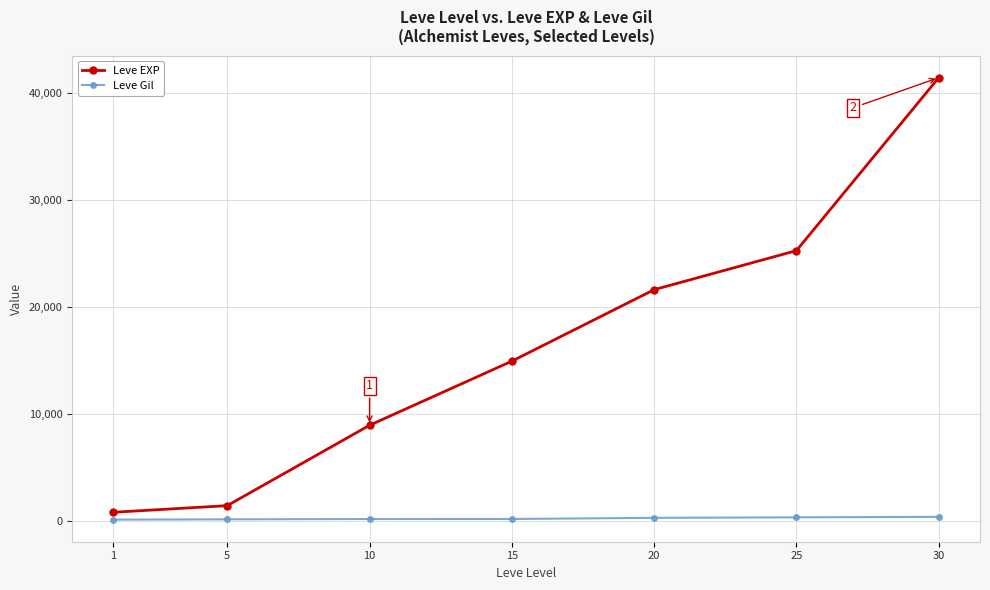

List the labels in order of Leve EXP value, smallest first.

1, 5, 10, 15, 20, 25, 30